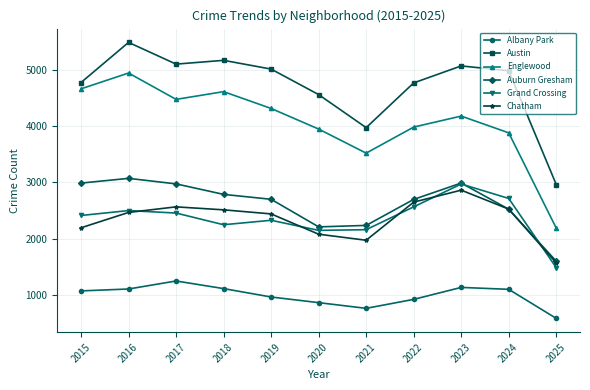

Which series has the largest total across all categories?

Austin